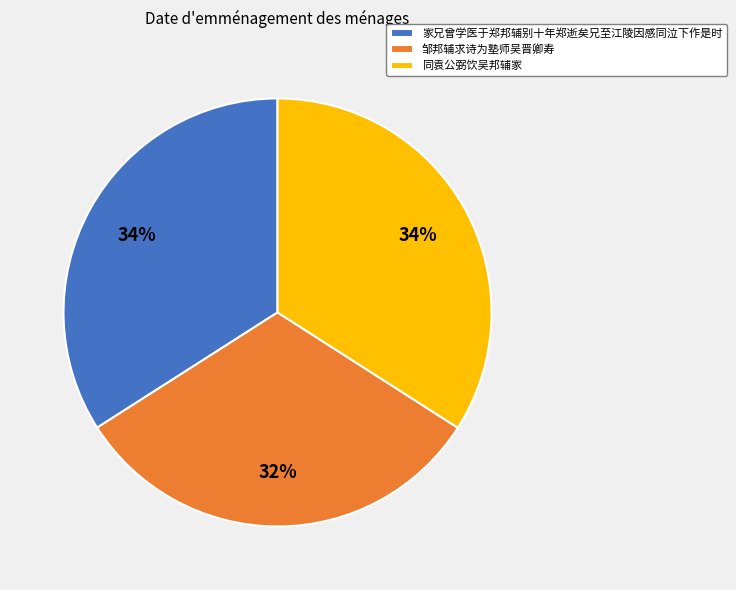

What is the smallest slice in the pie chart?

邹邦辅求诗为塾师吴晋卿寿